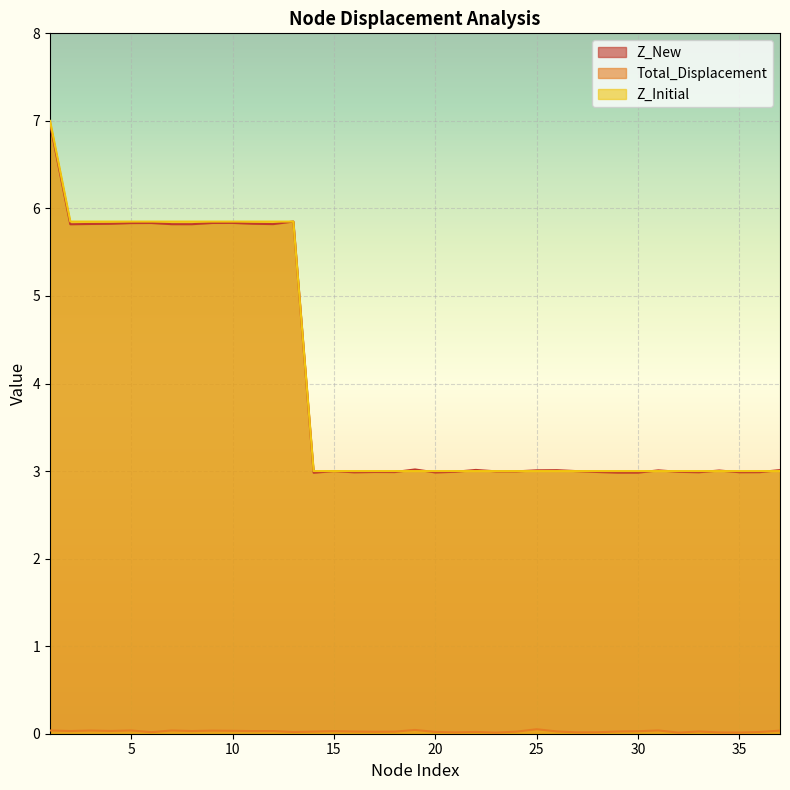

What is the spread (max minus min) of values at 16?

3.0